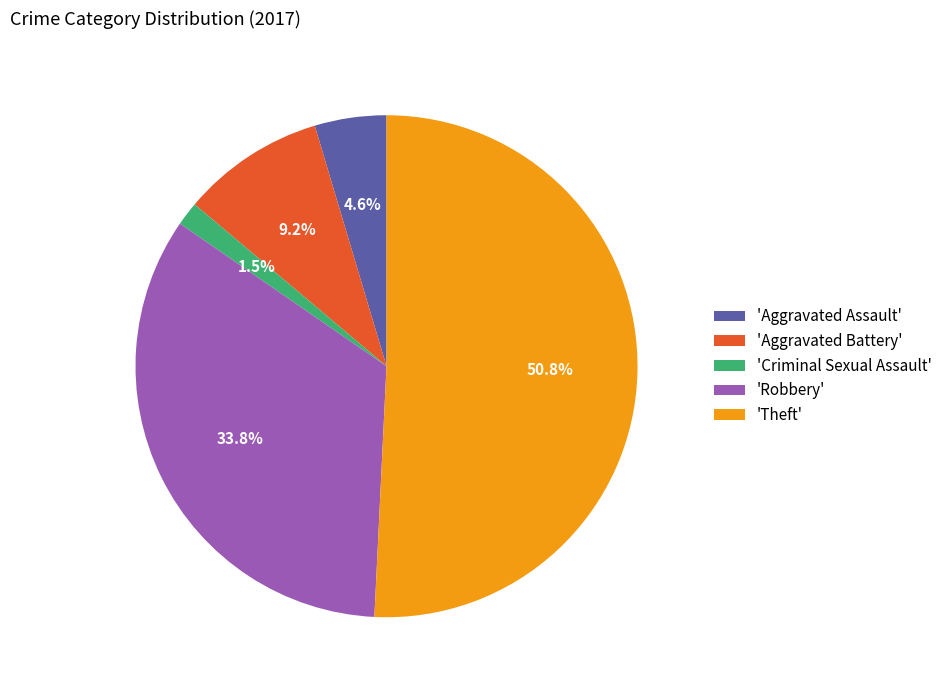

Which slice represents more than half of the pie?

'Theft'